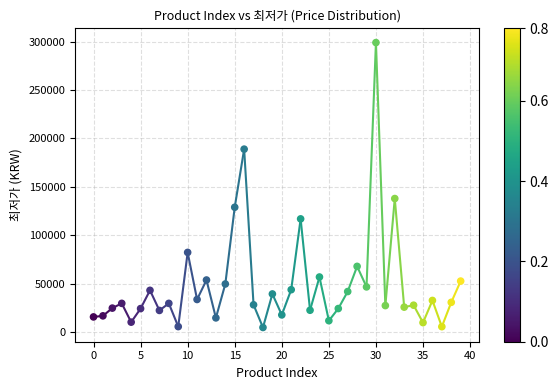

What is the range of Y values (max minus min)?

294100